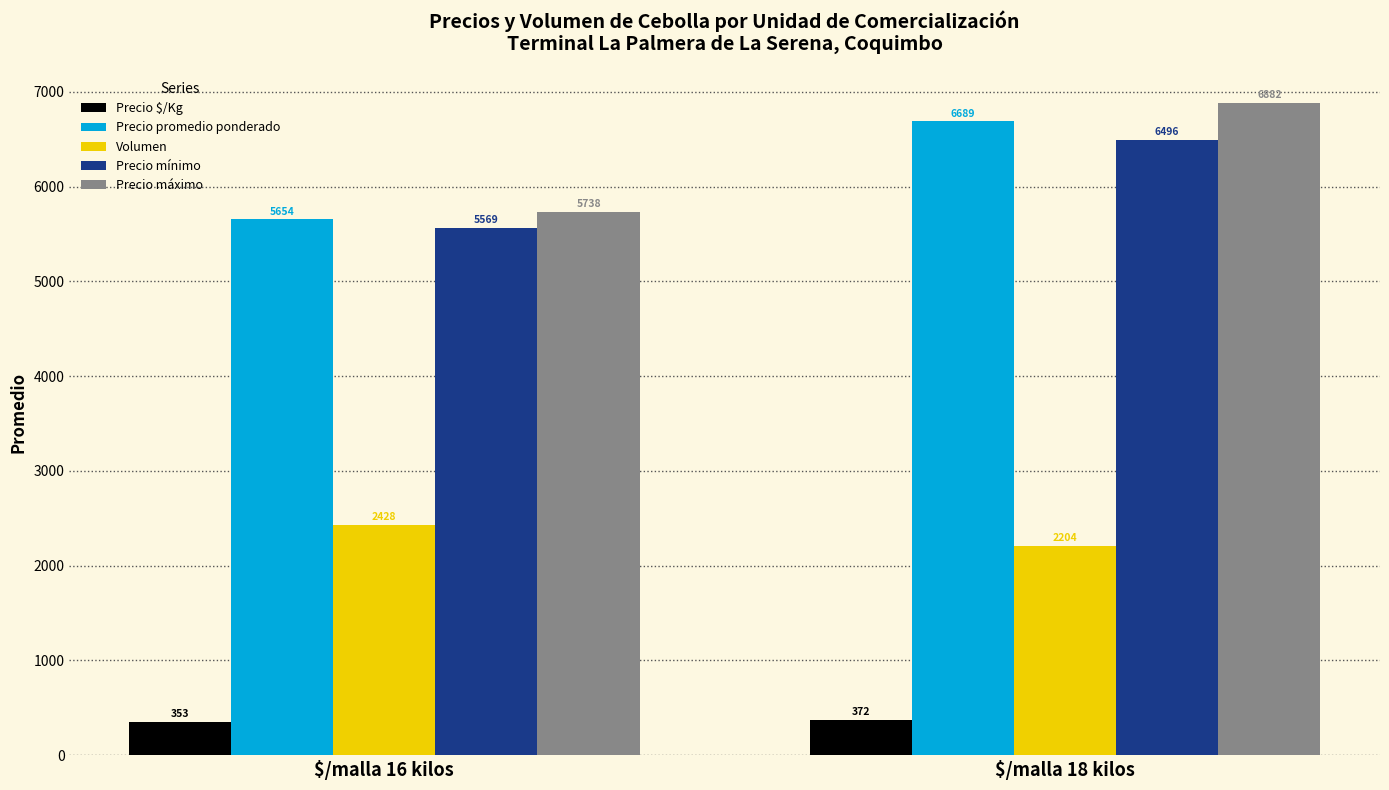

Rank the series at $/malla 18 kilos from highest to lowest value.

Precio máximo, Precio promedio ponderado, Precio mínimo, Volumen, Precio $/Kg